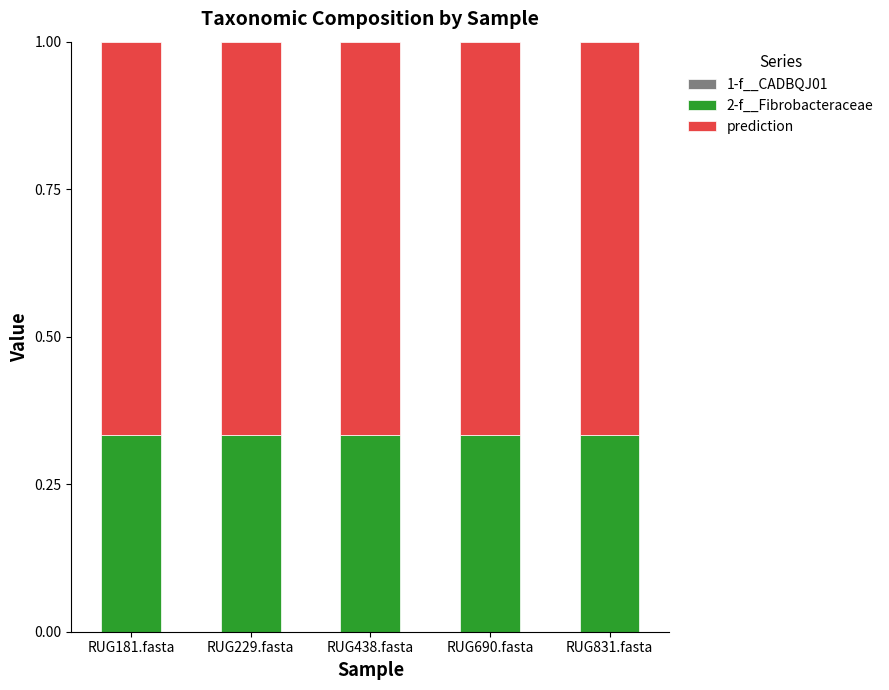

What is the total value across all series at RUG181.fasta?

1.0